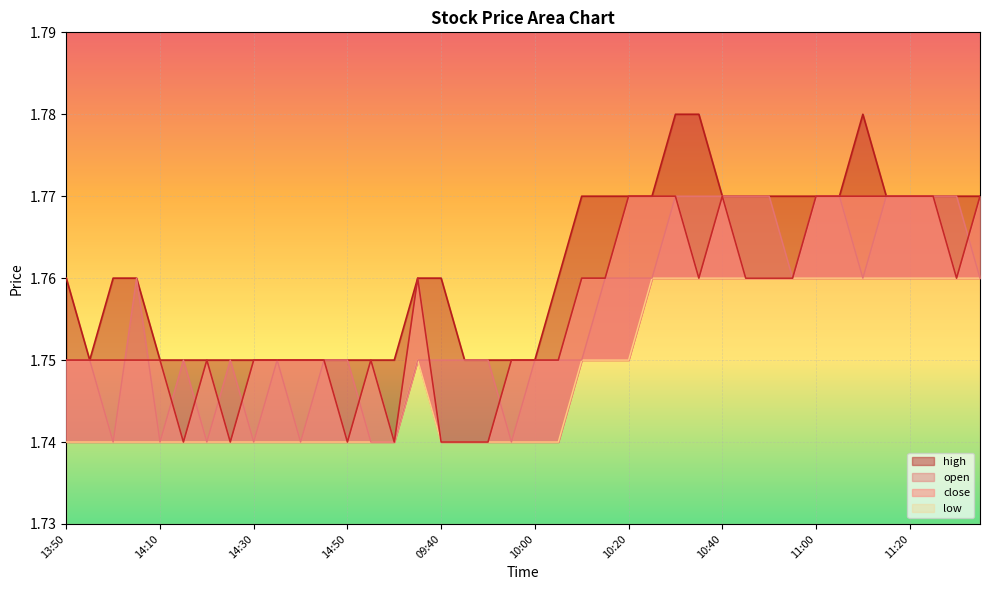

Reading right to left, transcribe all the data shown in this chart.

open: 13:05=1.8	11:30=1.8	11:25=1.8	11:20=1.8	11:15=1.8	11:10=1.8	11:05=1.8	11:00=1.8	10:55=1.8	10:50=1.8	10:45=1.8	10:40=1.8	10:35=1.8	10:30=1.8	10:25=1.8	10:20=1.8	10:15=1.8	10:10=1.8	10:05=1.8	10:00=1.8	09:55=1.7	09:50=1.8	09:45=1.8	09:40=1.8	09:35=1.8	15:00=1.7	14:55=1.7	14:50=1.8	14:45=1.8	14:40=1.7	14:35=1.8	14:30=1.7	14:25=1.8	14:20=1.7	14:15=1.8	14:10=1.7	14:05=1.8	14:00=1.7	13:55=1.8	13:50=1.8
high: 13:05=1.8	11:30=1.8	11:25=1.8	11:20=1.8	11:15=1.8	11:10=1.8	11:05=1.8	11:00=1.8	10:55=1.8	10:50=1.8	10:45=1.8	10:40=1.8	10:35=1.8	10:30=1.8	10:25=1.8	10:20=1.8	10:15=1.8	10:10=1.8	10:05=1.8	10:00=1.8	09:55=1.8	09:50=1.8	09:45=1.8	09:40=1.8	09:35=1.8	15:00=1.8	14:55=1.8	14:50=1.8	14:45=1.8	14:40=1.8	14:35=1.8	14:30=1.8	14:25=1.8	14:20=1.8	14:15=1.8	14:10=1.8	14:05=1.8	14:00=1.8	13:55=1.8	13:50=1.8
low: 13:05=1.8	11:30=1.8	11:25=1.8	11:20=1.8	11:15=1.8	11:10=1.8	11:05=1.8	11:00=1.8	10:55=1.8	10:50=1.8	10:45=1.8	10:40=1.8	10:35=1.8	10:30=1.8	10:25=1.8	10:20=1.8	10:15=1.8	10:10=1.8	10:05=1.7	10:00=1.7	09:55=1.7	09:50=1.7	09:45=1.7	09:40=1.7	09:35=1.8	15:00=1.7	14:55=1.7	14:50=1.7	14:45=1.7	14:40=1.7	14:35=1.7	14:30=1.7	14:25=1.7	14:20=1.7	14:15=1.7	14:10=1.7	14:05=1.7	14:00=1.7	13:55=1.7	13:50=1.7
close: 13:05=1.8	11:30=1.8	11:25=1.8	11:20=1.8	11:15=1.8	11:10=1.8	11:05=1.8	11:00=1.8	10:55=1.8	10:50=1.8	10:45=1.8	10:40=1.8	10:35=1.8	10:30=1.8	10:25=1.8	10:20=1.8	10:15=1.8	10:10=1.8	10:05=1.8	10:00=1.8	09:55=1.8	09:50=1.7	09:45=1.7	09:40=1.7	09:35=1.8	15:00=1.7	14:55=1.8	14:50=1.7	14:45=1.8	14:40=1.8	14:35=1.8	14:30=1.8	14:25=1.7	14:20=1.8	14:15=1.7	14:10=1.8	14:05=1.8	14:00=1.8	13:55=1.8	13:50=1.8